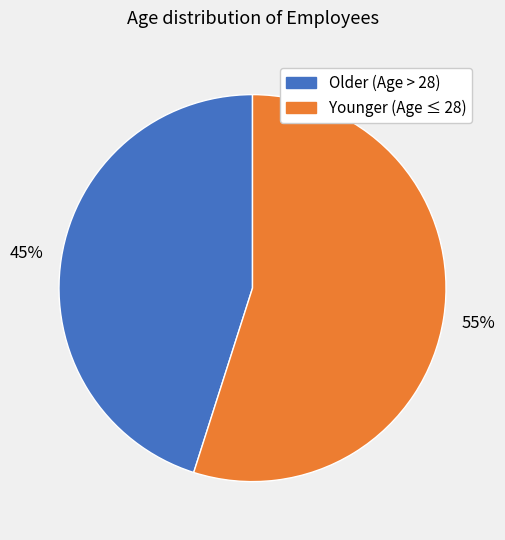

Is there any slice that represents more than half of the pie?

Yes